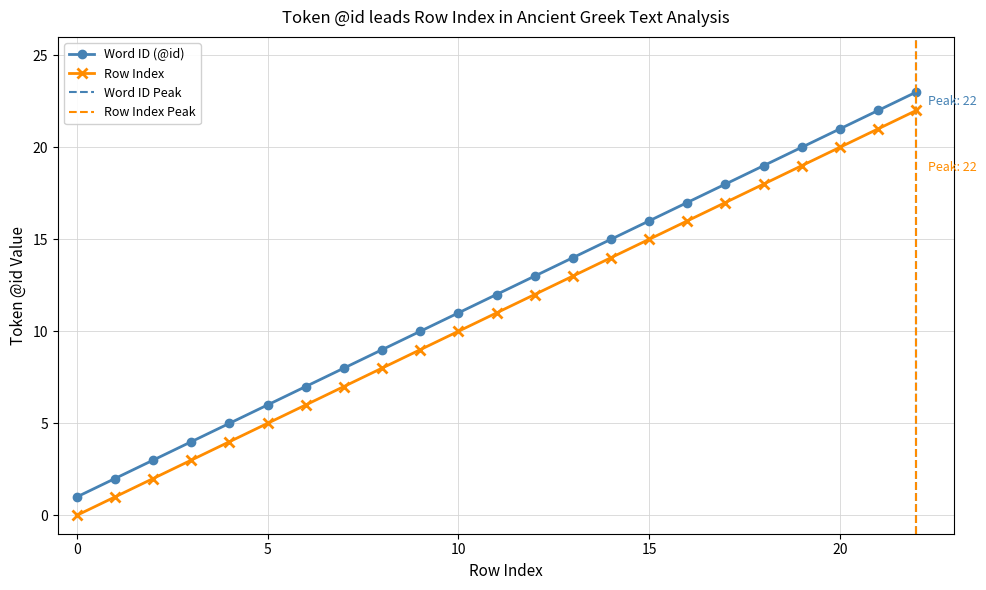

Reading right to left, extract all data points from this chart.

Word ID: 22=23	21=22	20=21	19=20	18=19	17=18	16=17	15=16	14=15	13=14	12=13	11=12	10=11	9=10	8=9	7=8	6=7	5=6	4=5	3=4	2=3	1=2	0=1
Row Index: 22=22	21=21	20=20	19=19	18=18	17=17	16=16	15=15	14=14	13=13	12=12	11=11	10=10	9=9	8=8	7=7	6=6	5=5	4=4	3=3	2=2	1=1	0=0